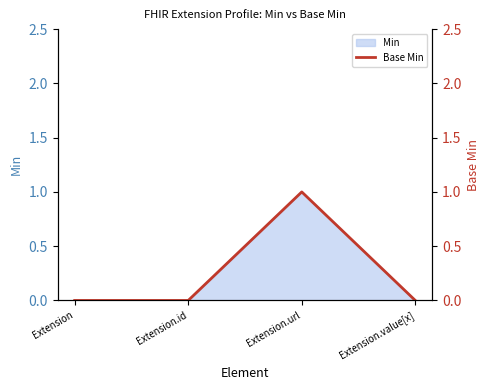

True or false: Min has more than 2 points higher than both neighbors.

False